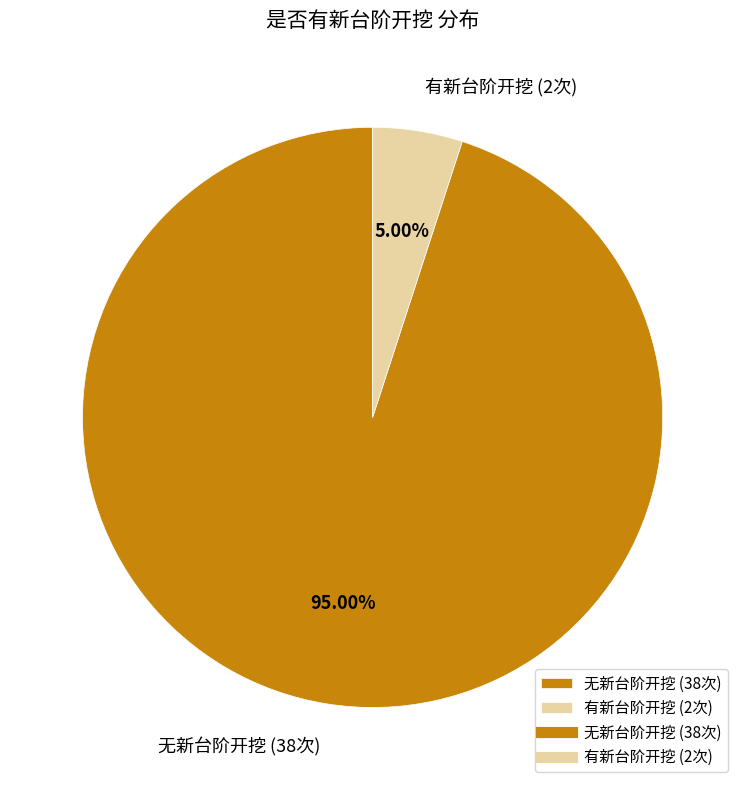

What is the majority slice?

无新台阶开挖 (38次)